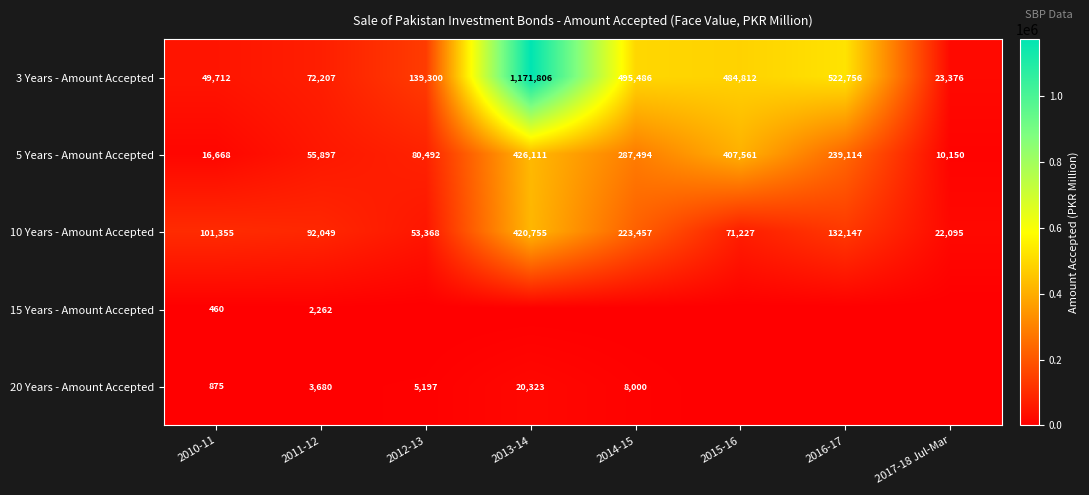

Rank the categories by 3 Years - Amount Accepted value from lowest to highest.

2017-18 Jul-Mar, 2010-11, 2011-12, 2012-13, 2015-16, 2014-15, 2016-17, 2013-14